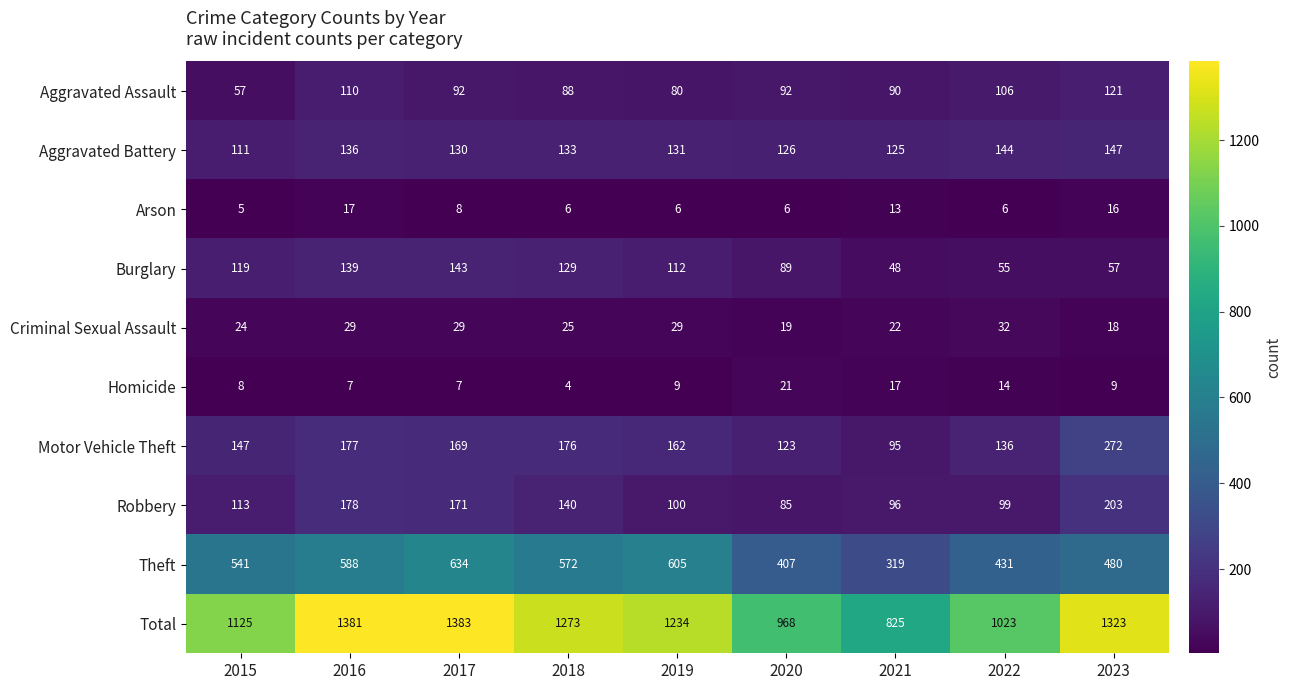

Which series has the largest range (max minus min)?

Total